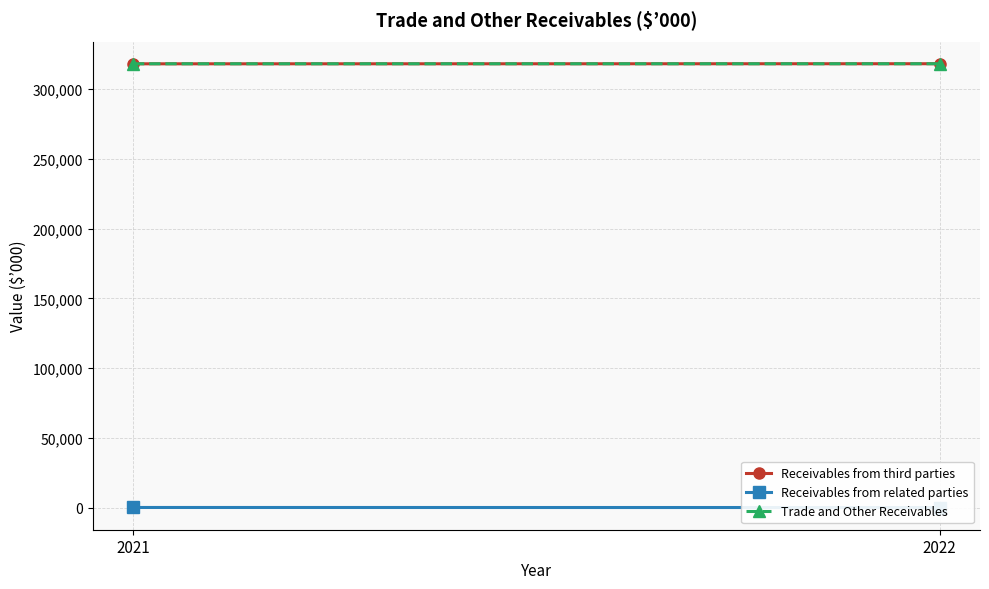

The Receivables from third parties series shows 318294 at 2022. True or false?

True